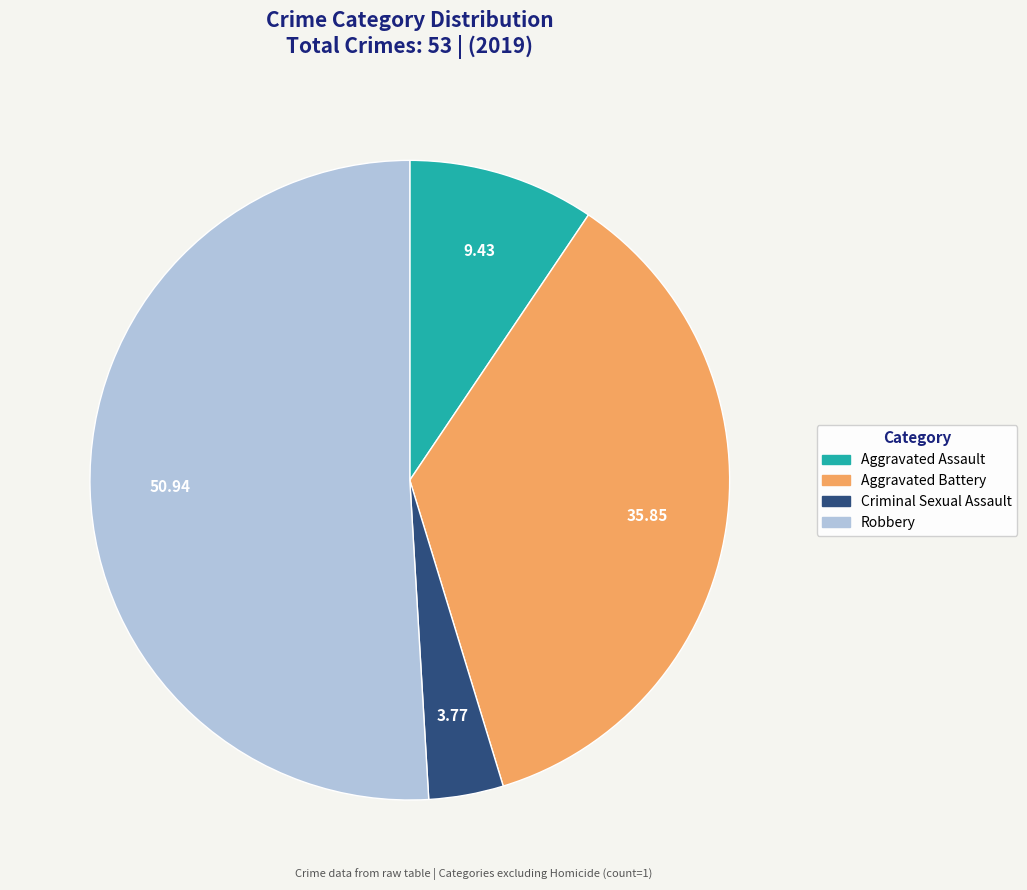

Does Robbery represent more than half of the total?

Yes